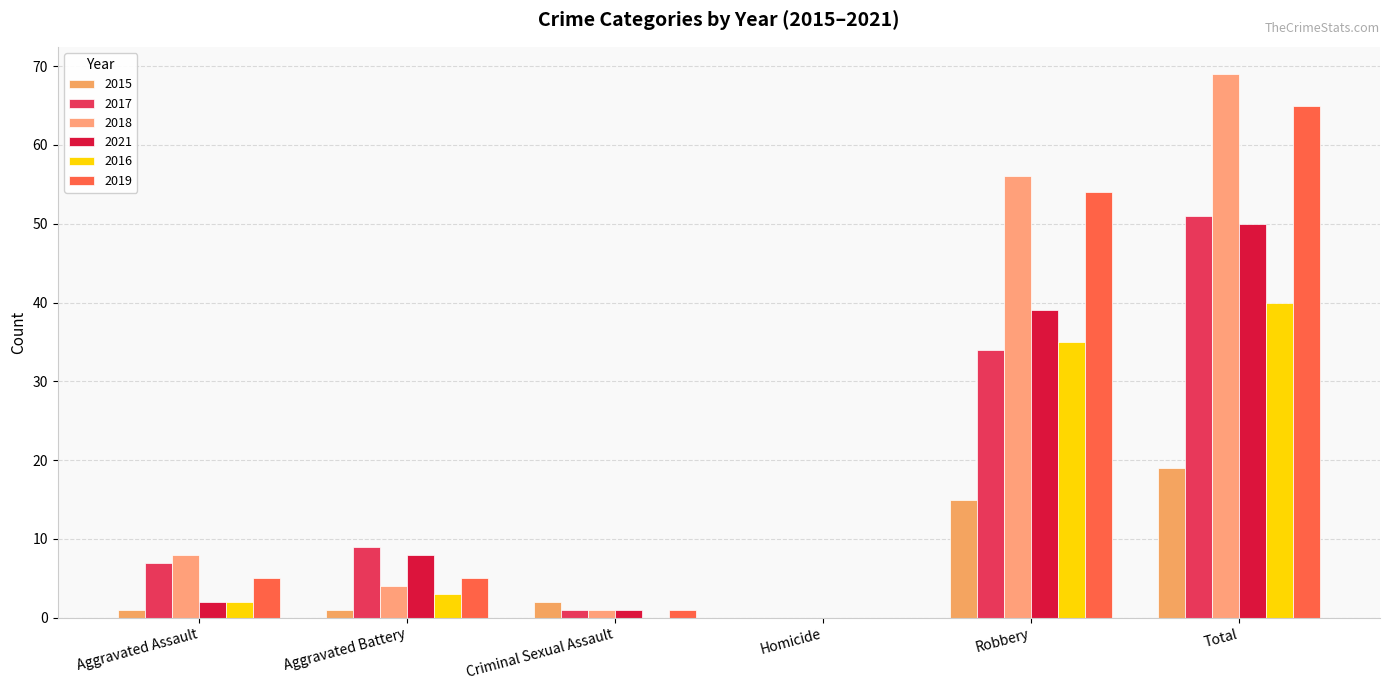

Where does the 2018 series first go above 8?

Robbery